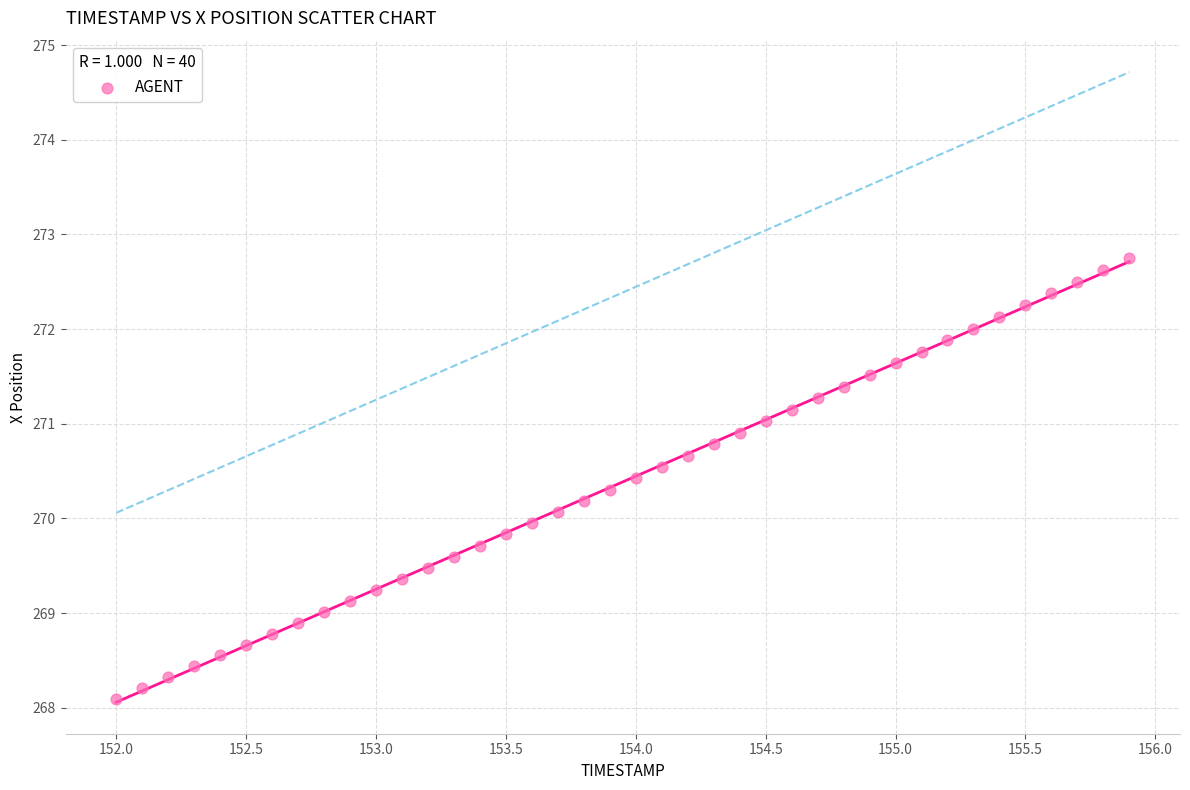

What is the range of X values (max minus min)?

3.9